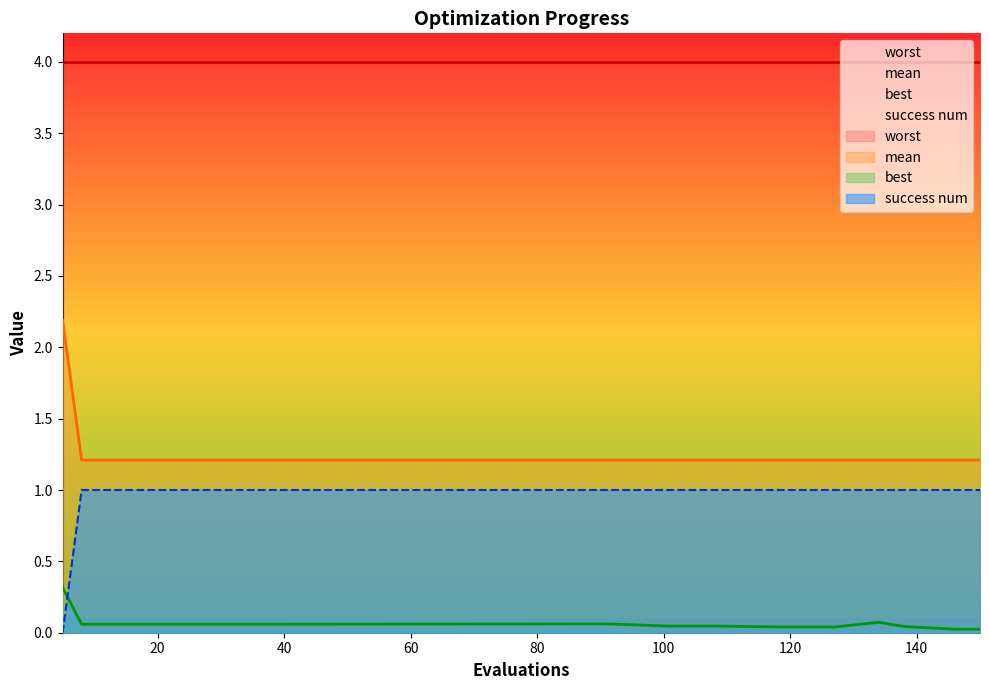

Where is mean nearest to the value 1?

8